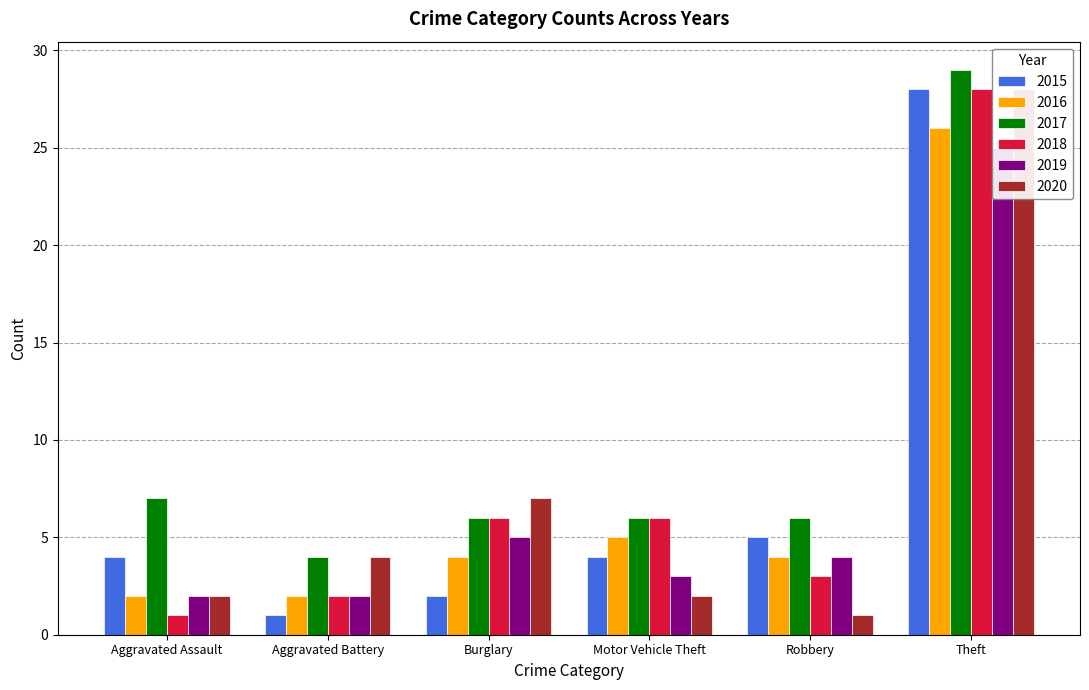

What is the label of the 6th bar from the right?

Aggravated Assault